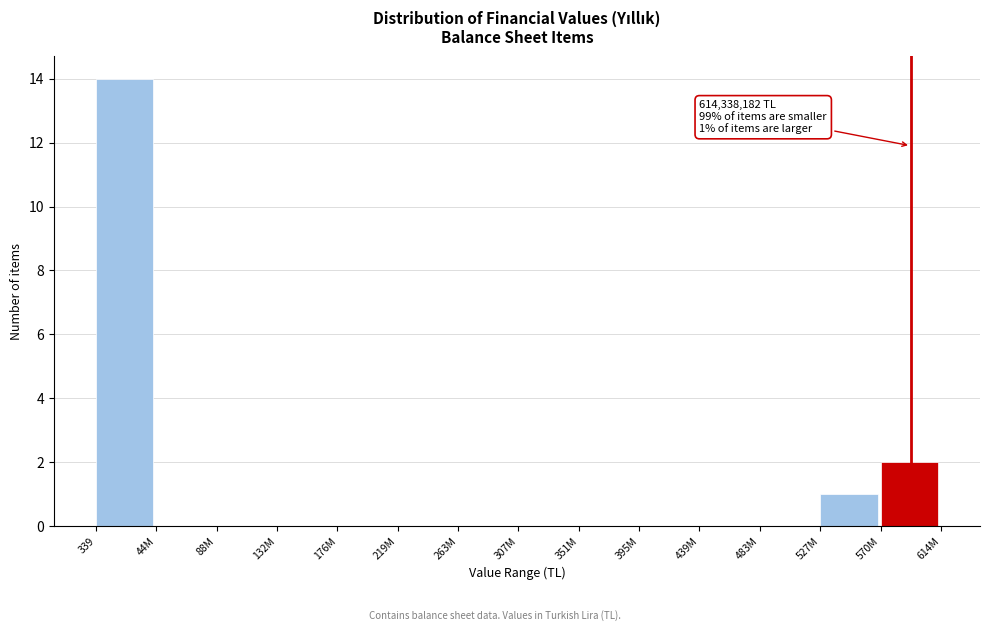

Reading left to right, list all the values displayed in this chart.

339=14	44M=0	88M=0	132M=0	176M=0	219M=0	263M=0	307M=0	351M=0	395M=0	439M=0	483M=0	527M=1	570M=2